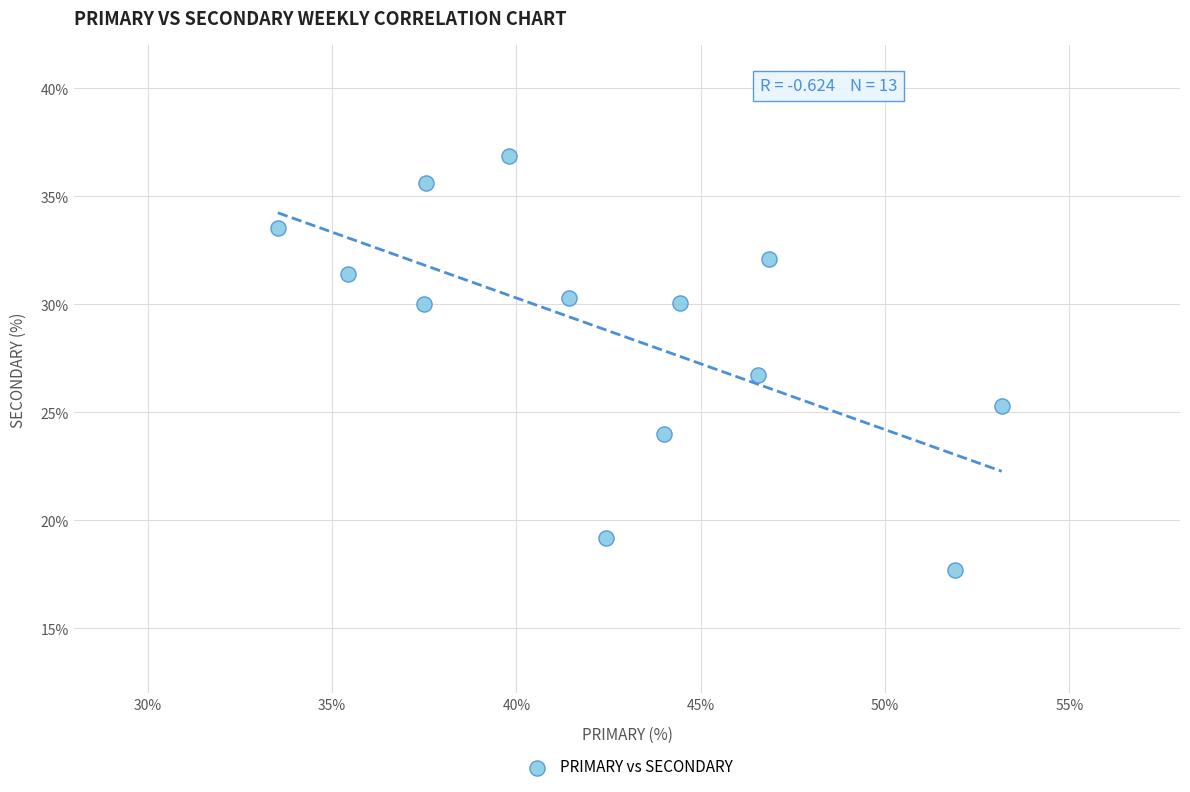

What is the range of X values (max minus min)?

19.6